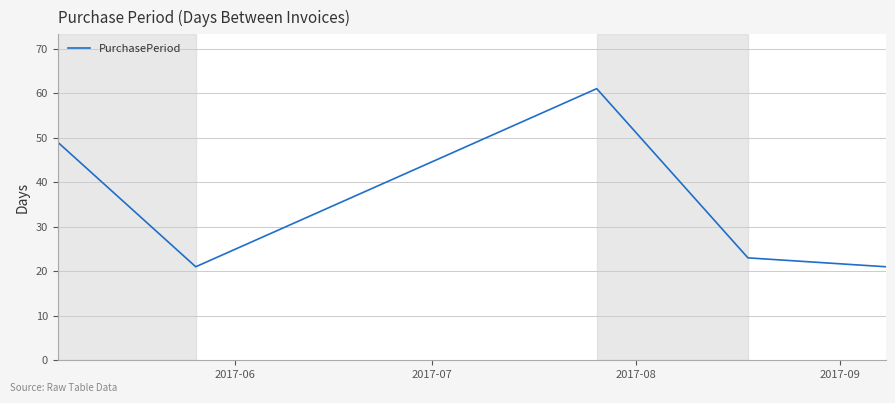

Reading left to right, list all the values displayed in this chart.

49	21	61	23	21